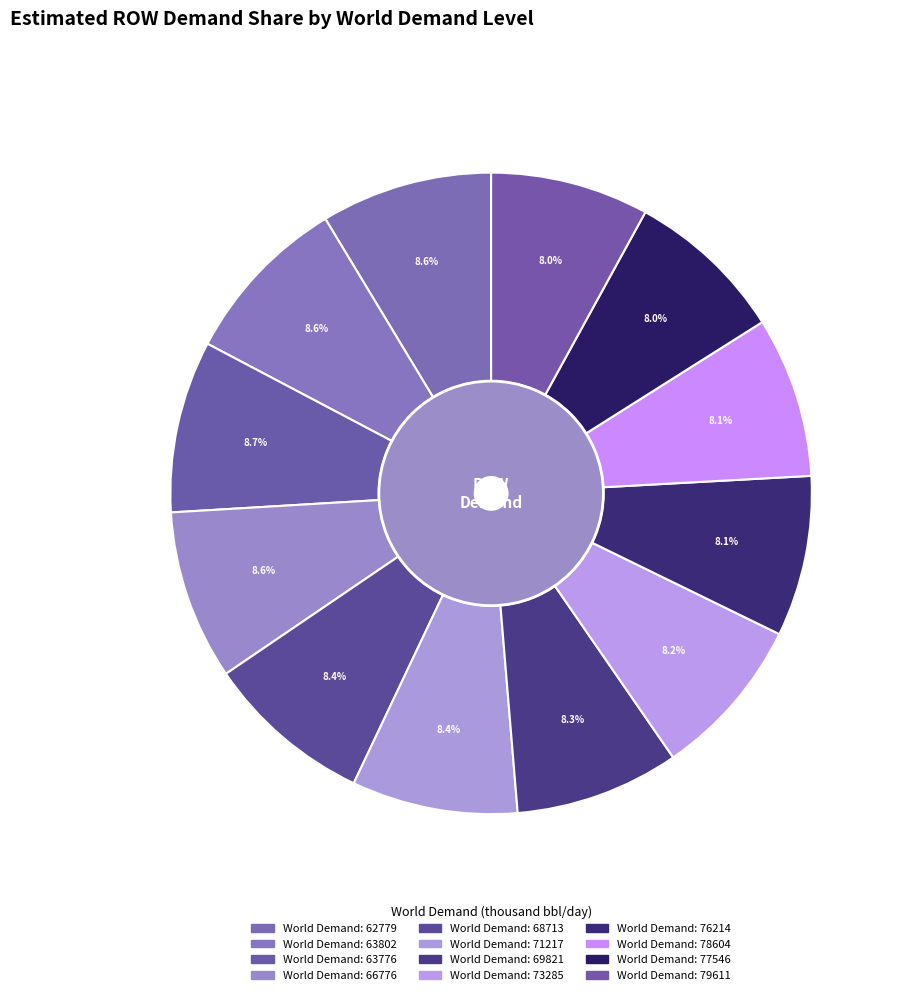

Which slice is the largest?

63776